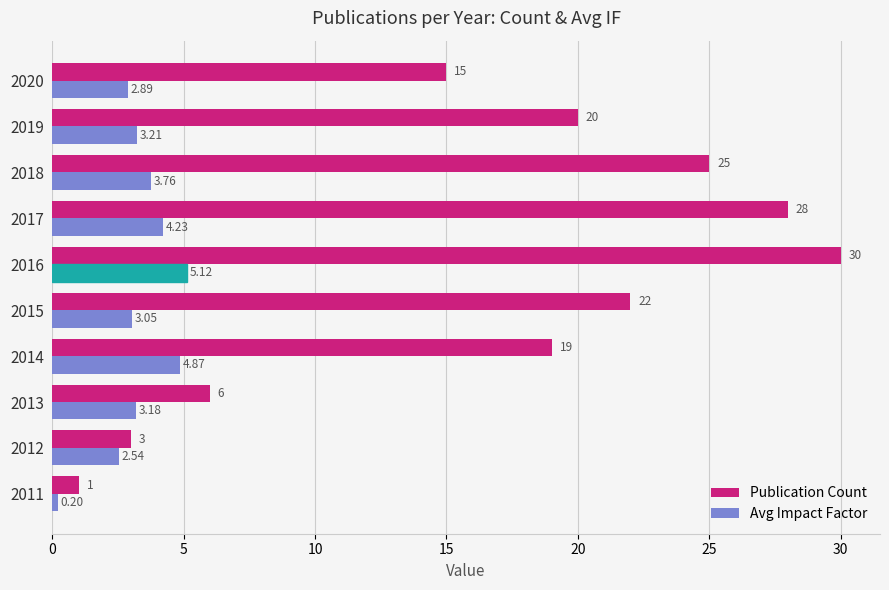

How many data points in Avg Impact Factor are above 3?

7